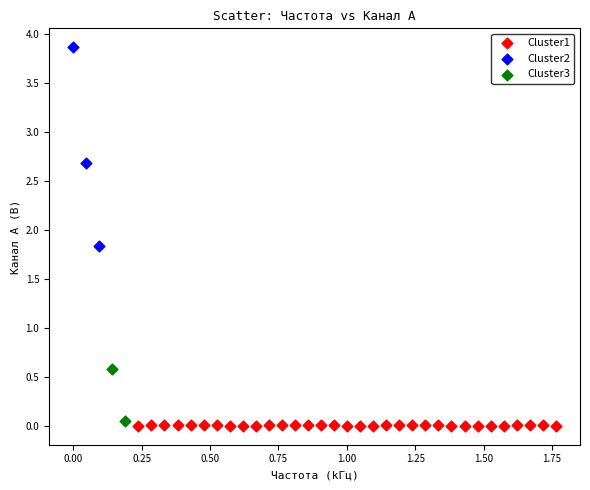

Which series has the largest Y range (max minus min)?

Cluster2